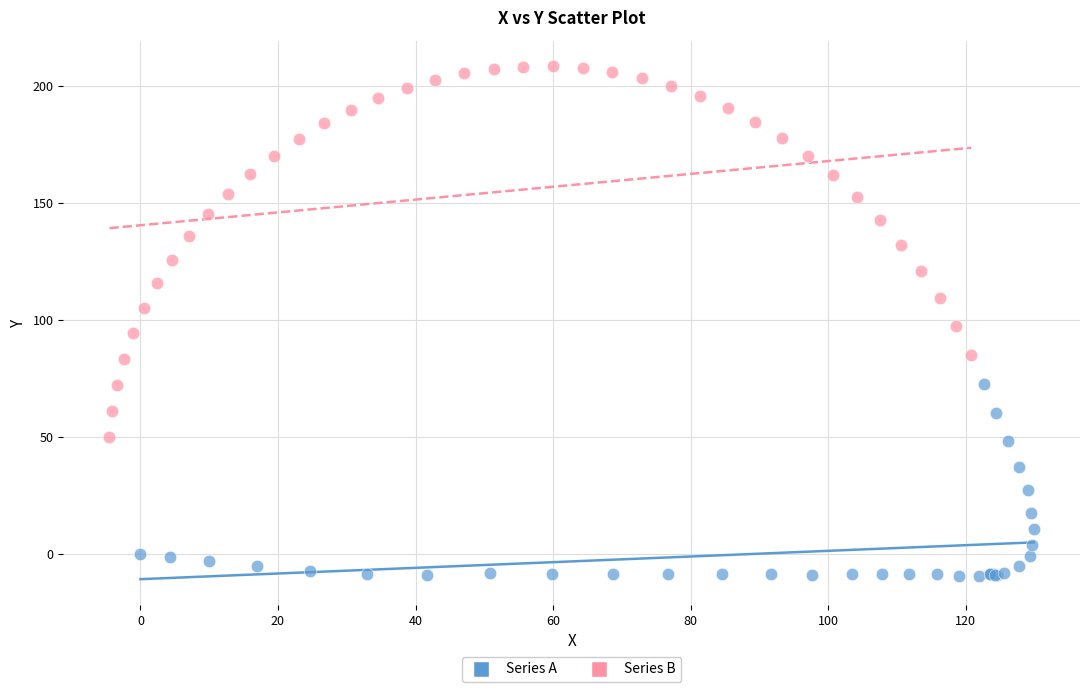

Which series has the largest Y range (max minus min)?

Series B